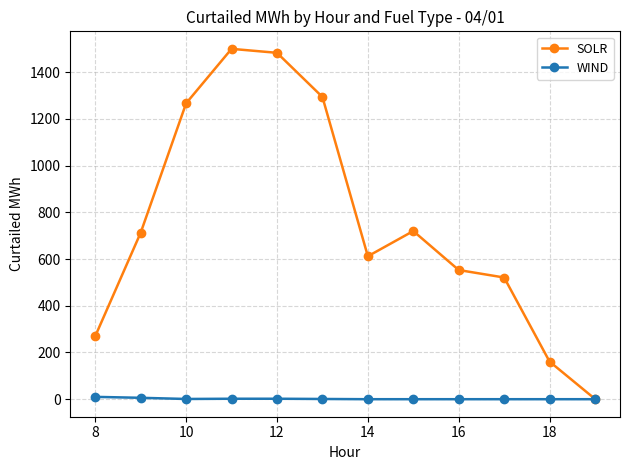

Which series has the largest total across all categories?

SOLR